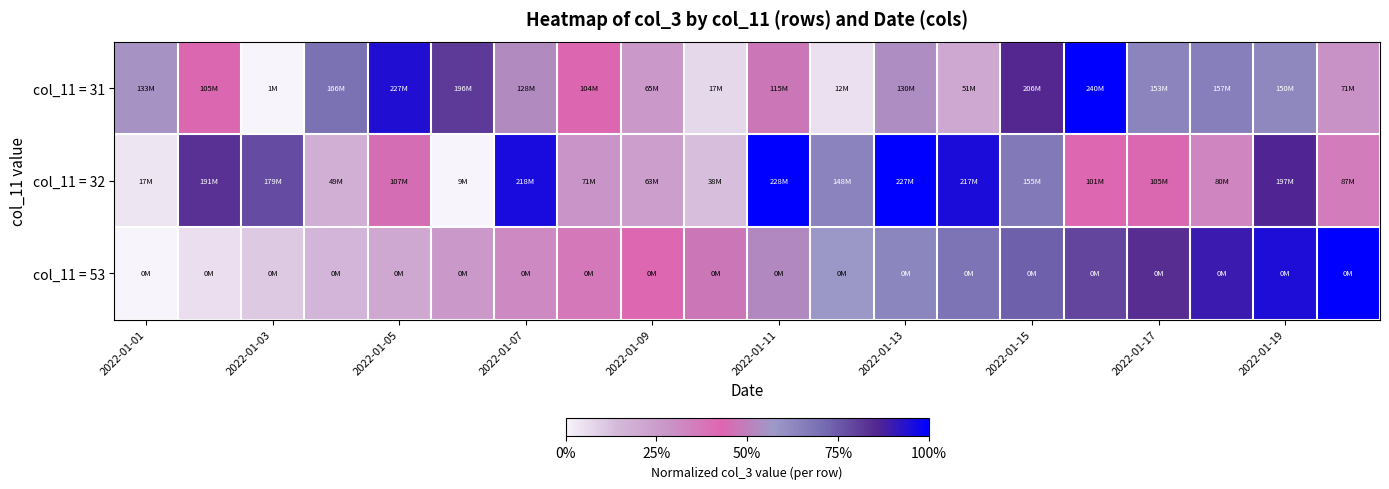

Reading right to left, what are all the values shown in this chart?

col_11 = 31: 0.3	0.6	0.7	0.6	1.0	0.9	0.2	0.5	0.0	0.5	0.1	0.3	0.4	0.5	0.8	0.9	0.7	0.0	0.4	0.6
col_11 = 32: 0.4	0.9	0.3	0.4	0.4	0.7	1.0	1.0	0.6	1.0	0.1	0.2	0.3	1.0	0.0	0.4	0.2	0.8	0.8	0.0
col_11 = 53: 1.0	0.9	0.9	0.8	0.8	0.7	0.7	0.6	0.6	0.5	0.5	0.4	0.4	0.3	0.3	0.2	0.2	0.1	0.1	0.0